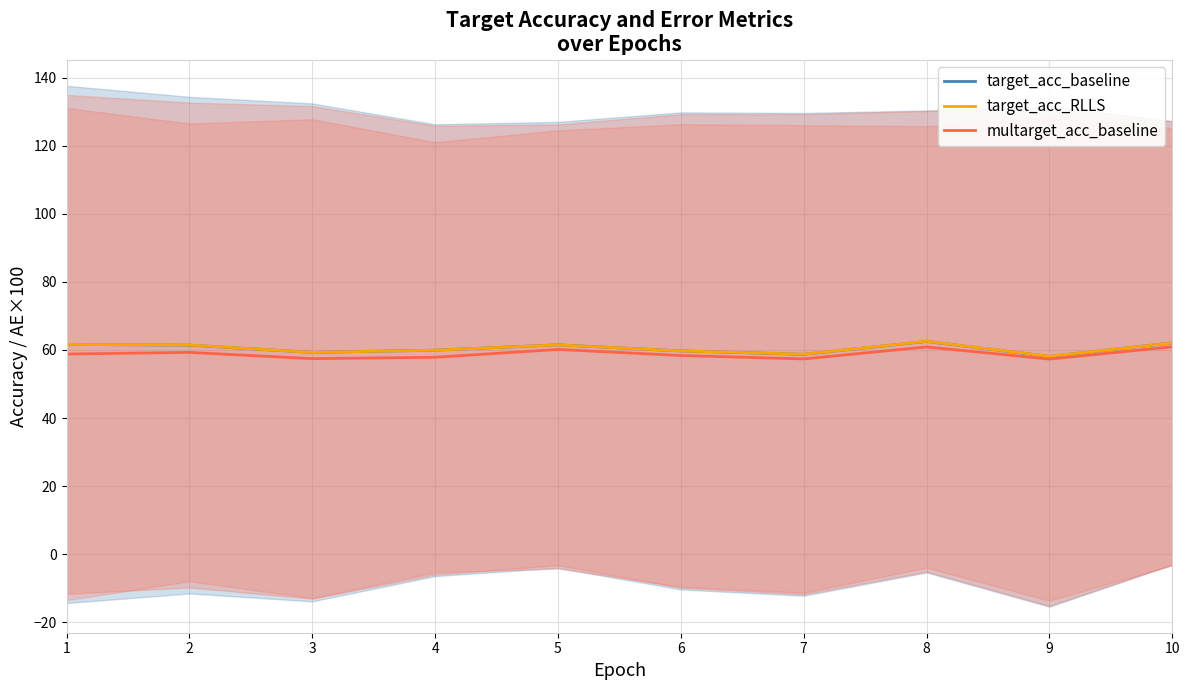

True or false: target_acc_baseline and multarget_acc_baseline cross at least once.

False